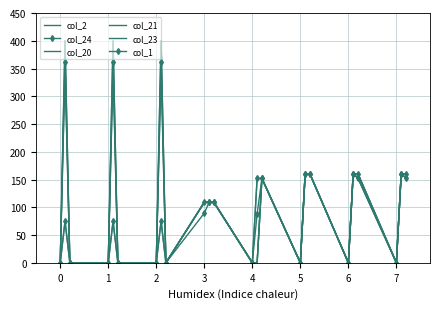

How many interior local valleys does the col_24 series have?

5